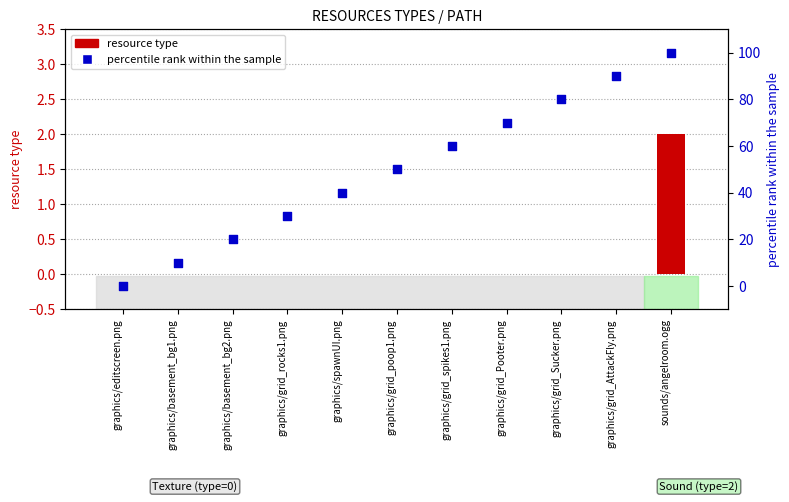

Which series contains the lowest Y value?

resource type